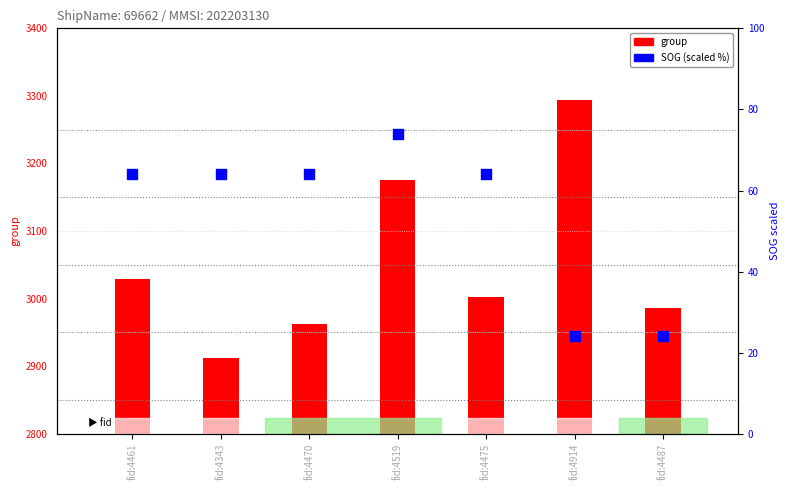

Which series contains the lowest Y value?

SOG (scaled %)